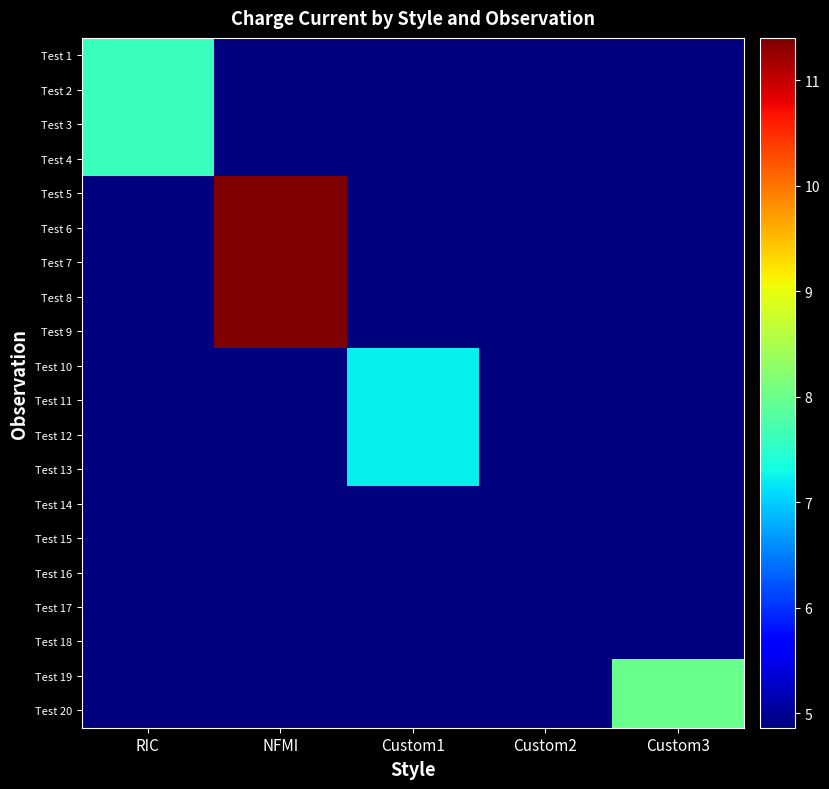

Which series has the largest total across all categories?

Test 5